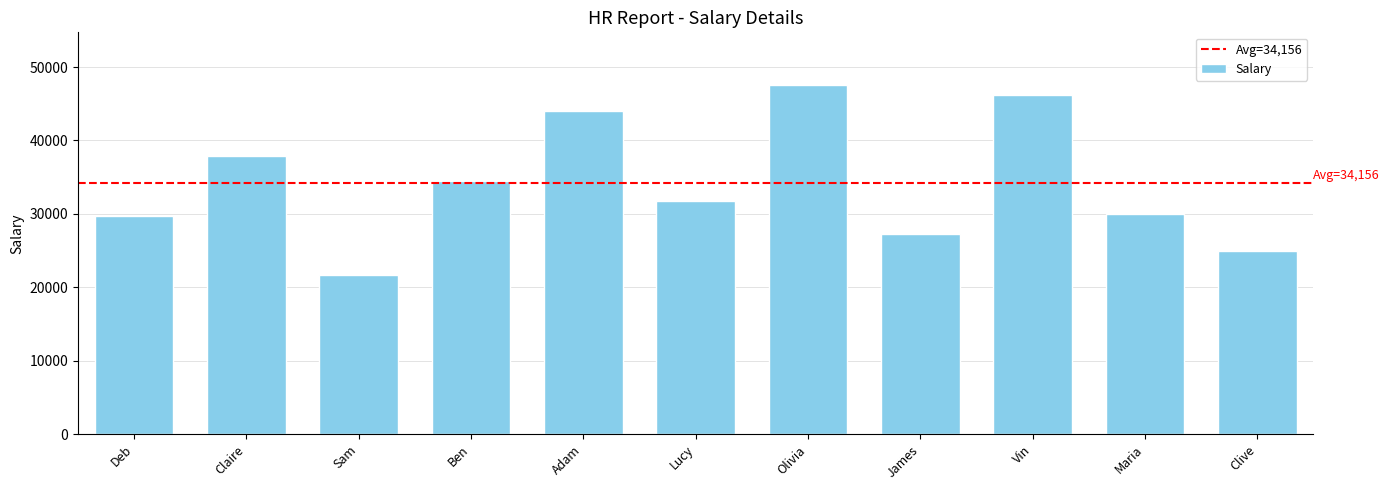

At which label is the value closest to 34641?

Ben